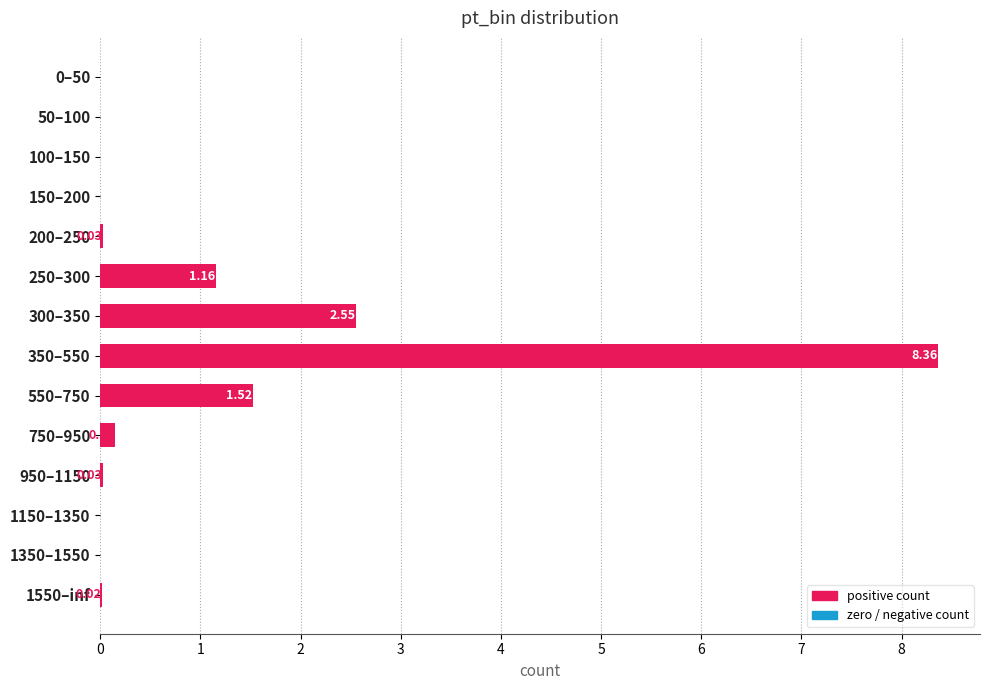

What is the sum of the values at 350–550 and 200–250?

8.4